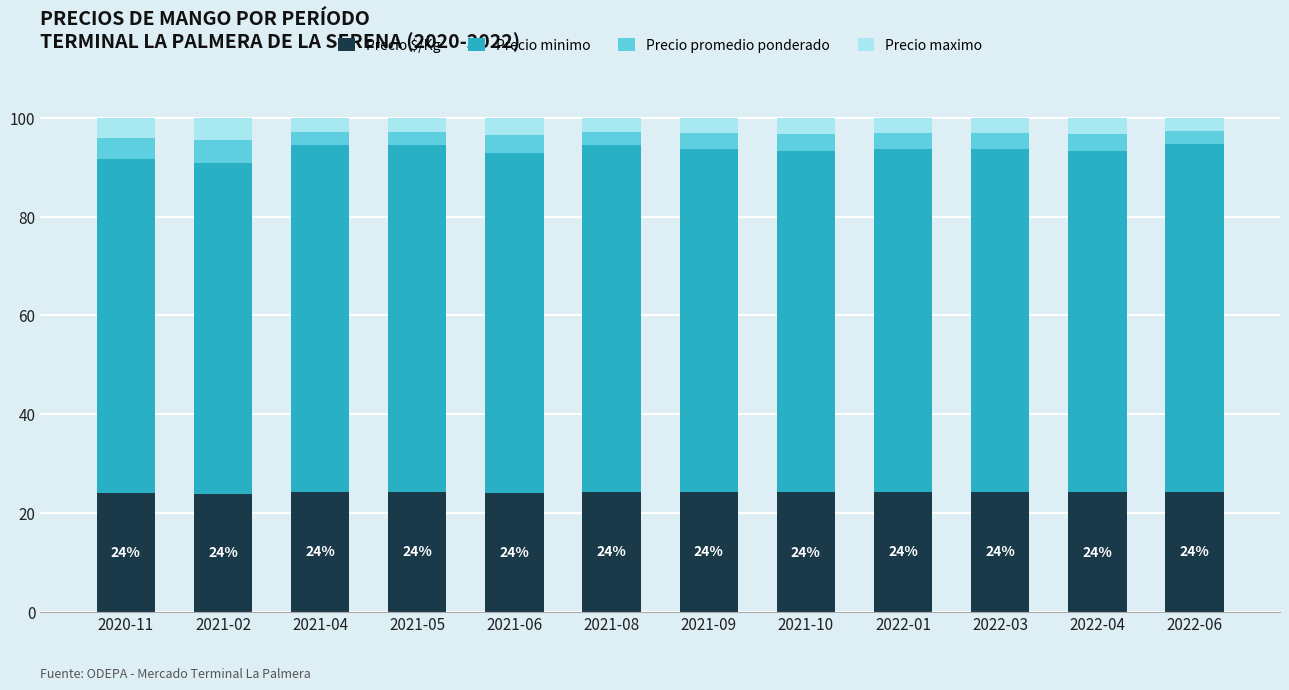

What value does the Precio $/Kg series have at 2022-03?

24.2